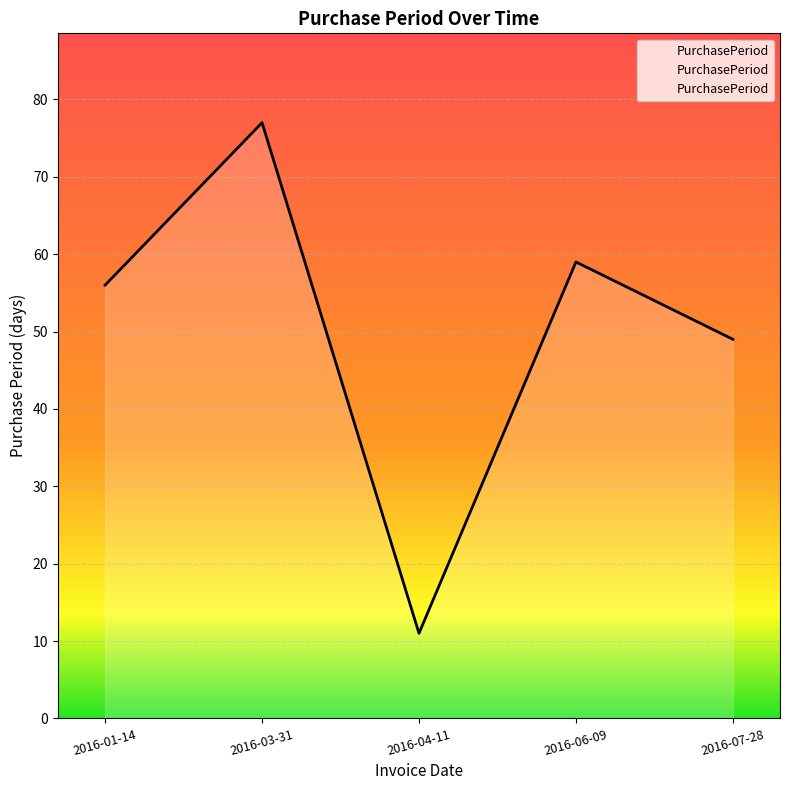

What is the difference between the values at 2016-01-14 and 2016-06-09?

3